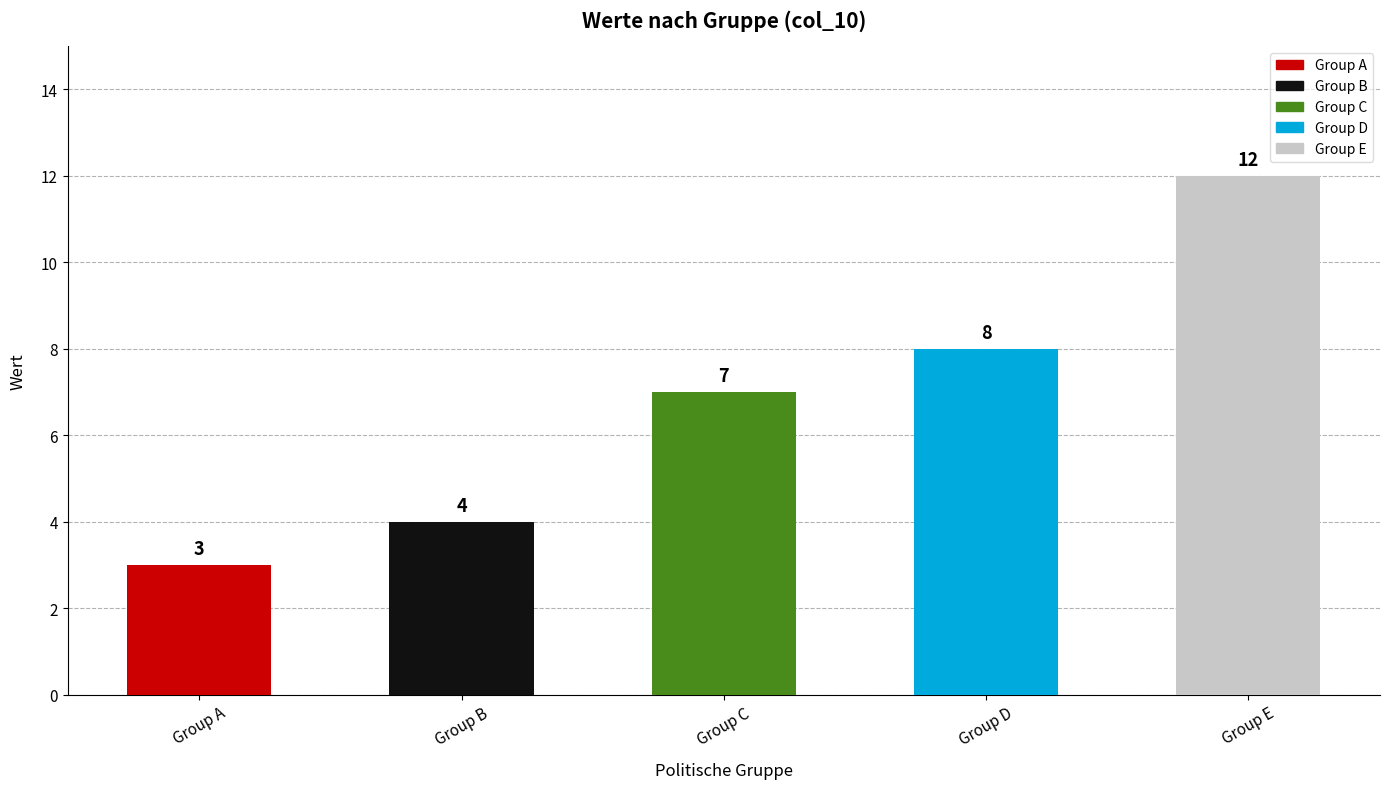

What is the smallest value displayed?

3